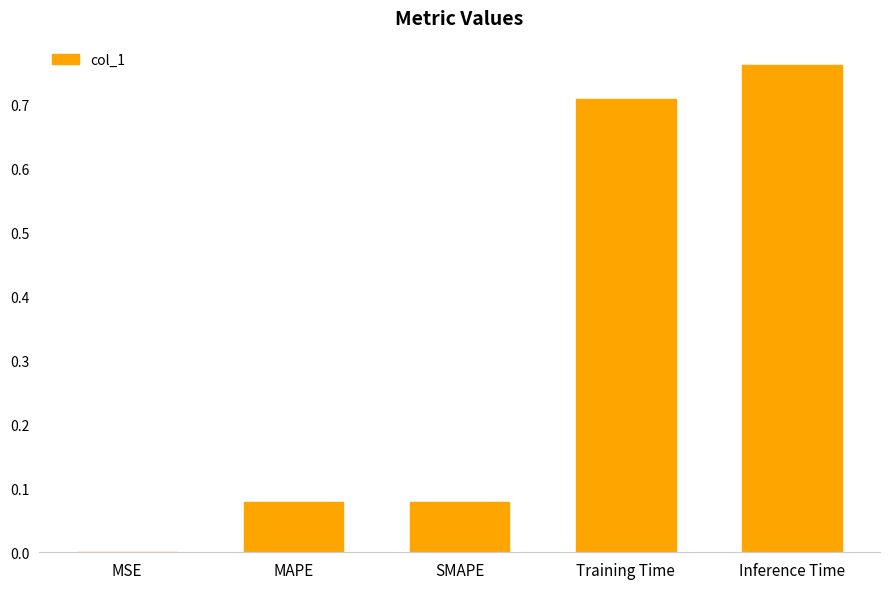

The value at Inference Time is 1.3. True or false?

False